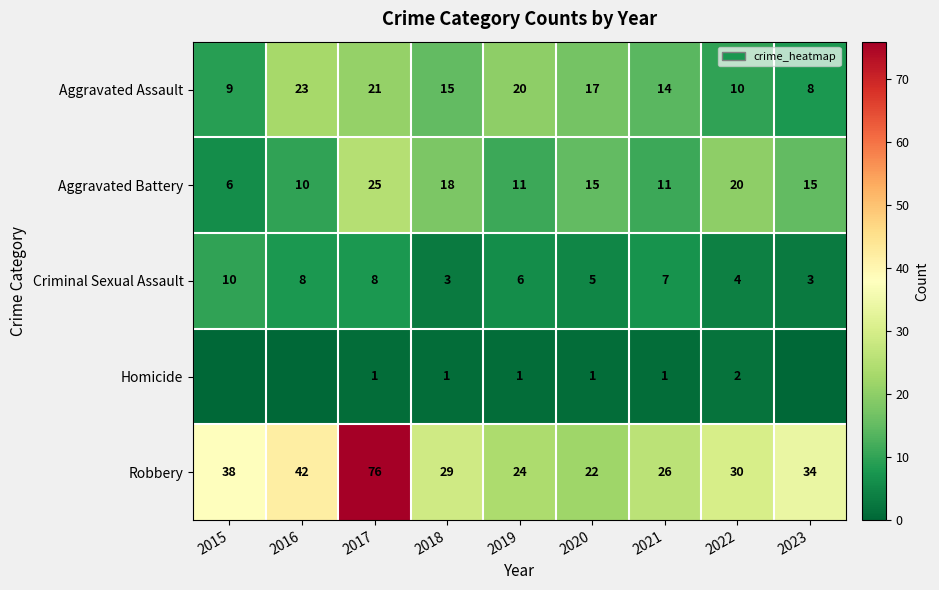

What is the highest value of the Robbery series?

76